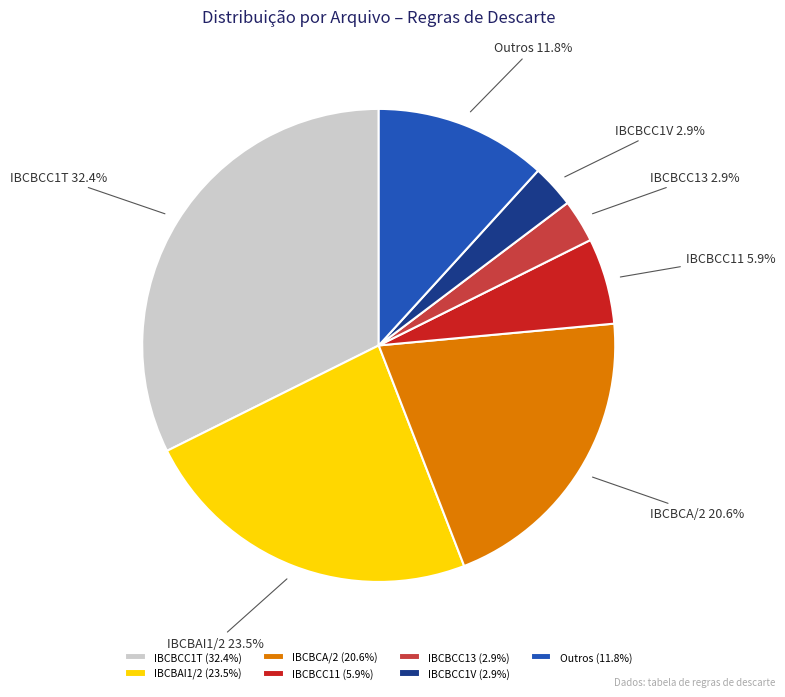

What is the ratio of the value at IBCBCC1T to the value at IBCBAI1/2?

1.4